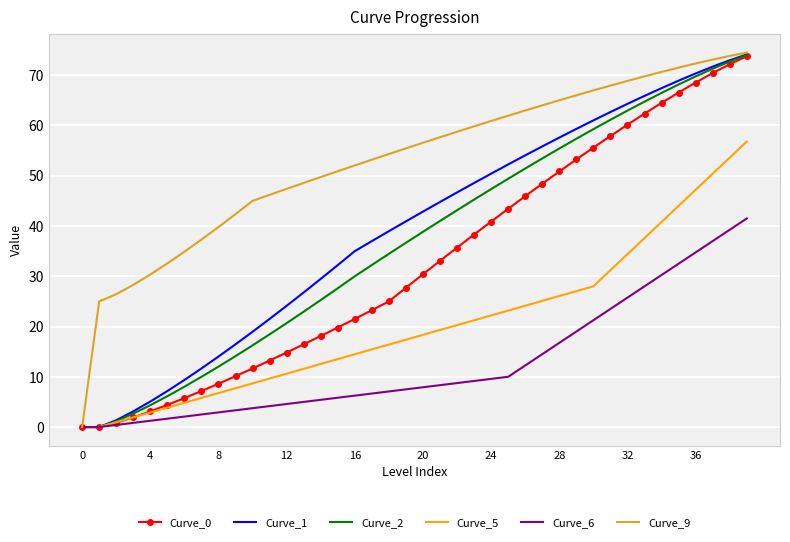

Which series has the largest total across all categories?

Curve_9